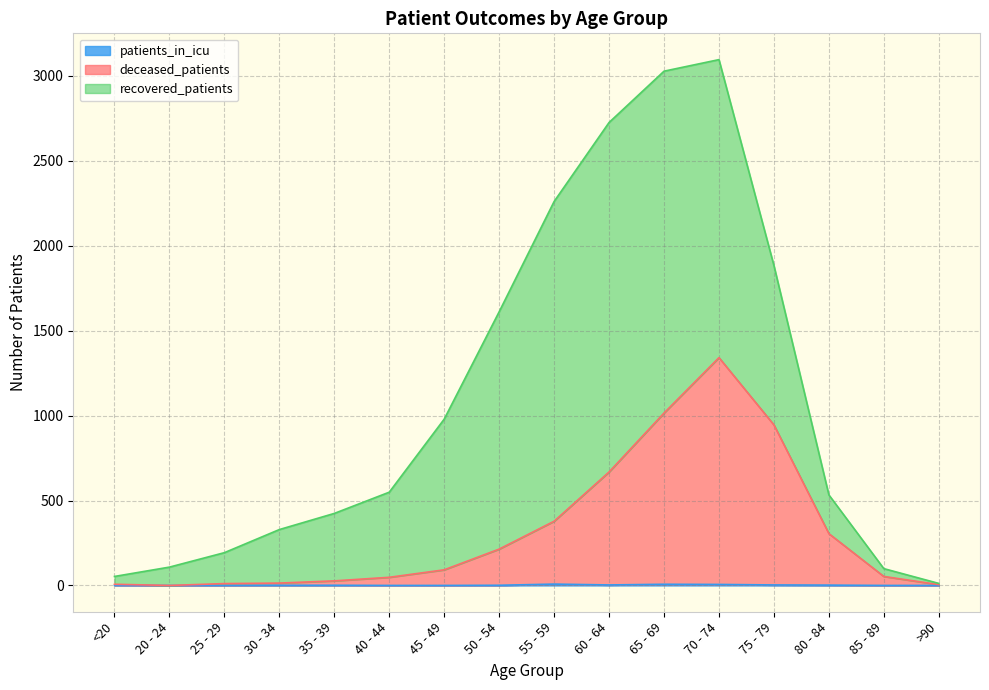

At which label does deceased_patients first exceed 92?

50 - 54